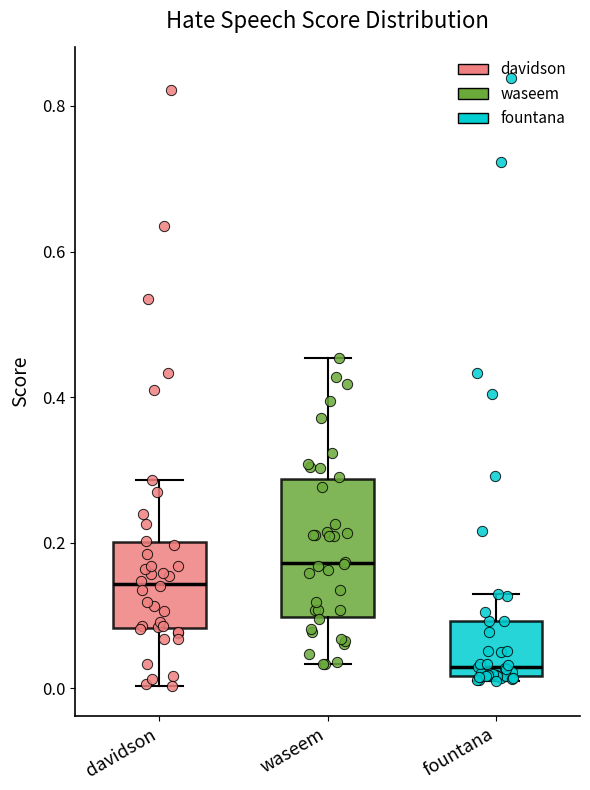

Where is the lower edge of the box for fountana on the y-axis? The values are not printed on the chart, so give them approximately, as read against the axis.

0.02